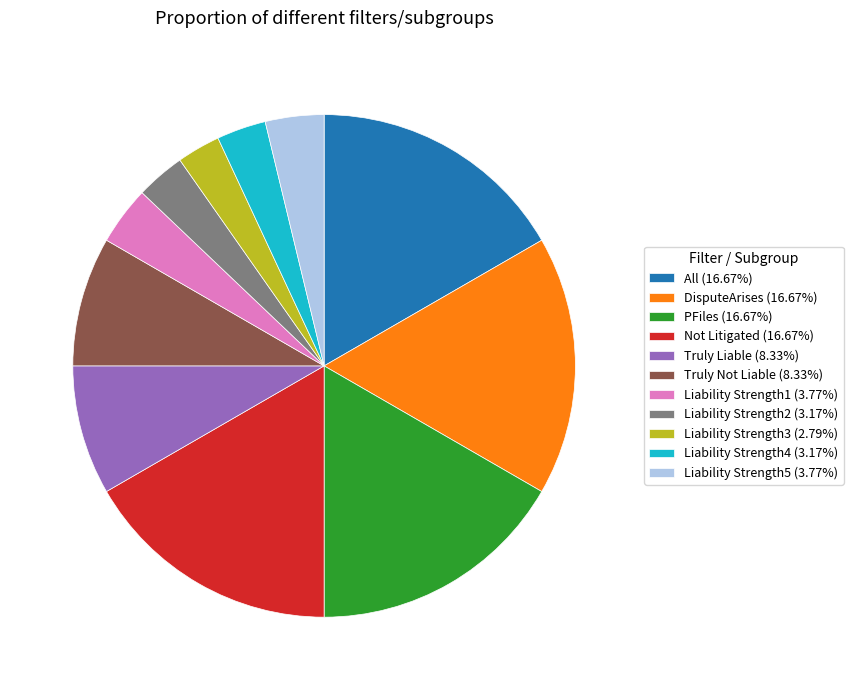

How many slices are in this pie chart?

11